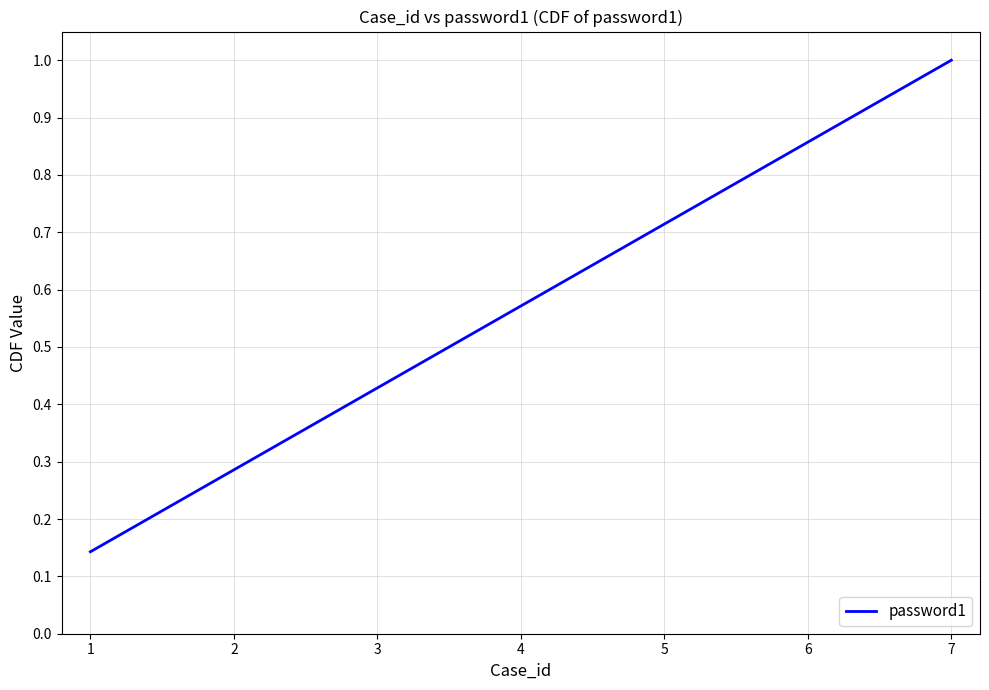

Rank the categories by value from highest to lowest.

7, 6, 5, 4, 3, 2, 1